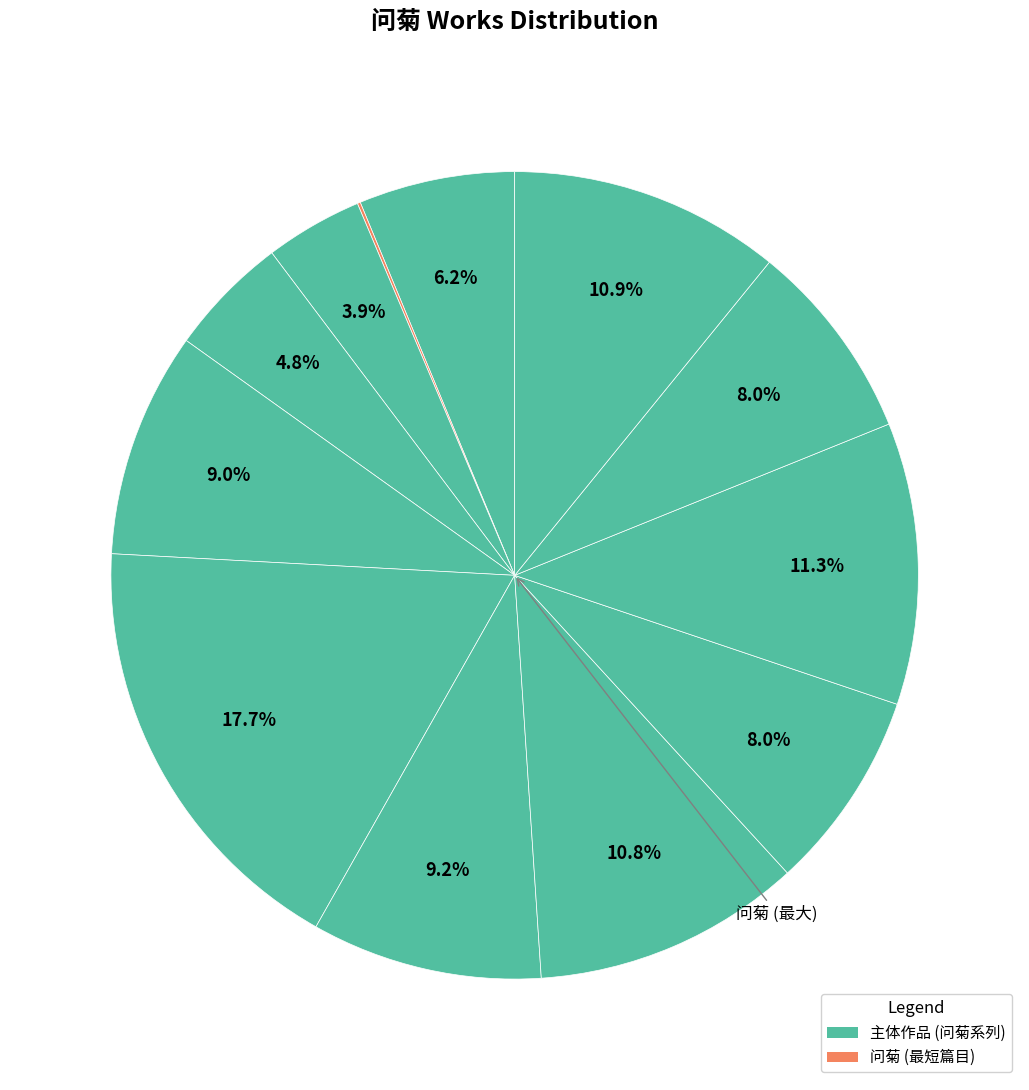

What is the largest slice in the pie chart?

问菊